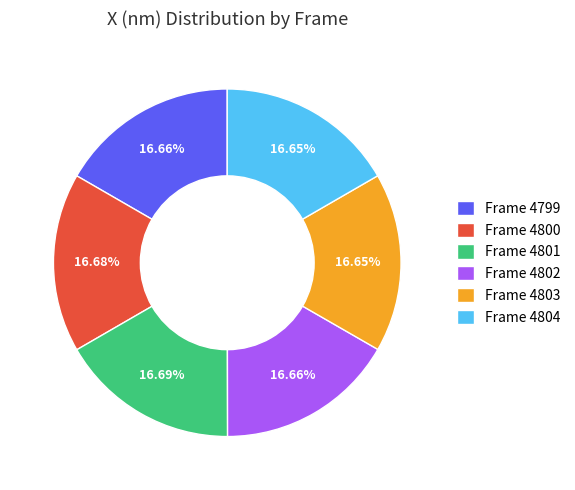

How many slices are in this pie chart?

6